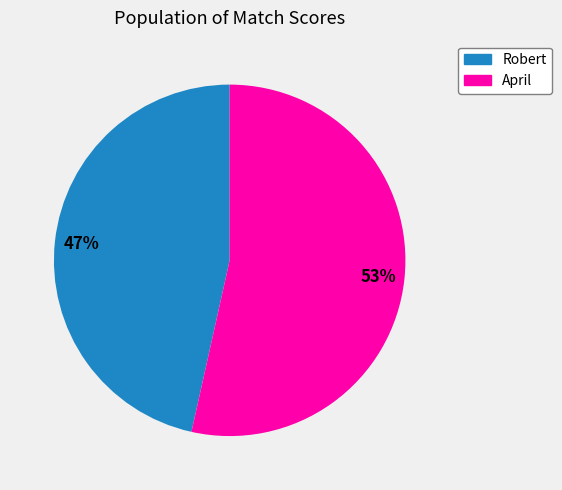

To the nearest percent, what is the combined percentage of Robert and April?

100%